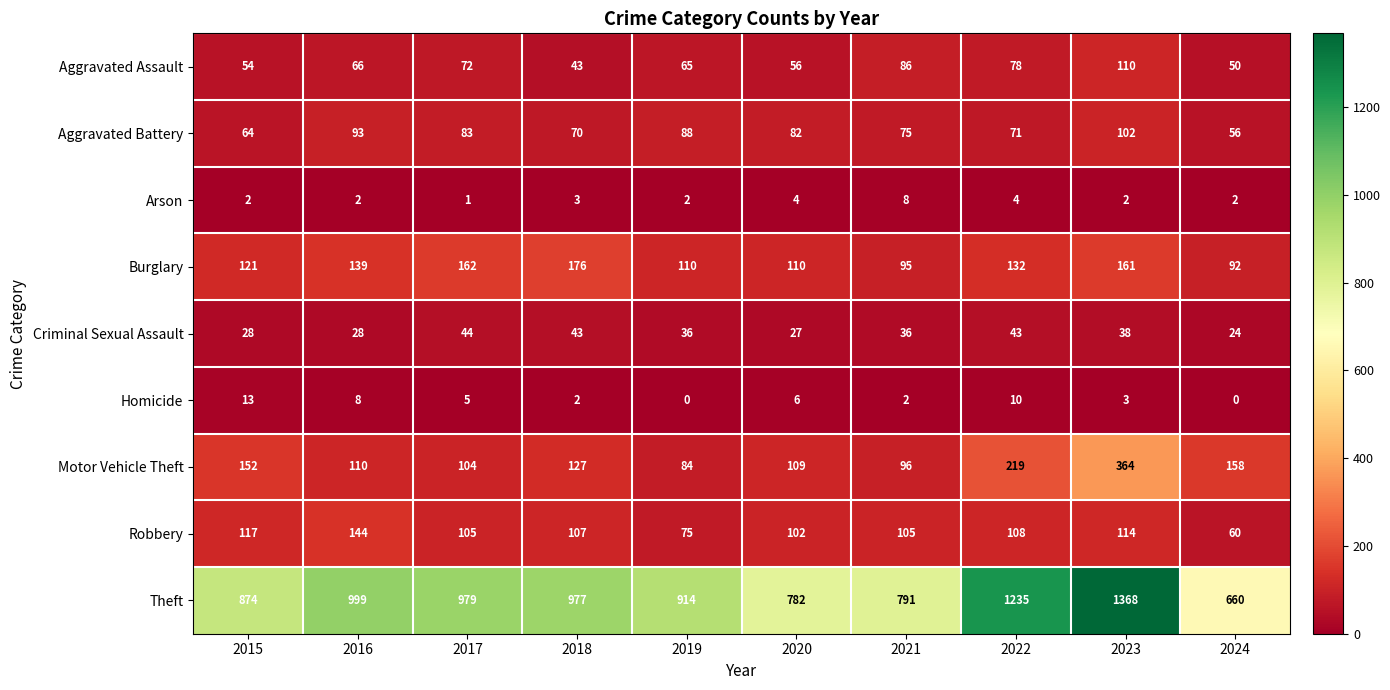

Read the Aggravated Assault value at 2017, to the nearest 5.

70